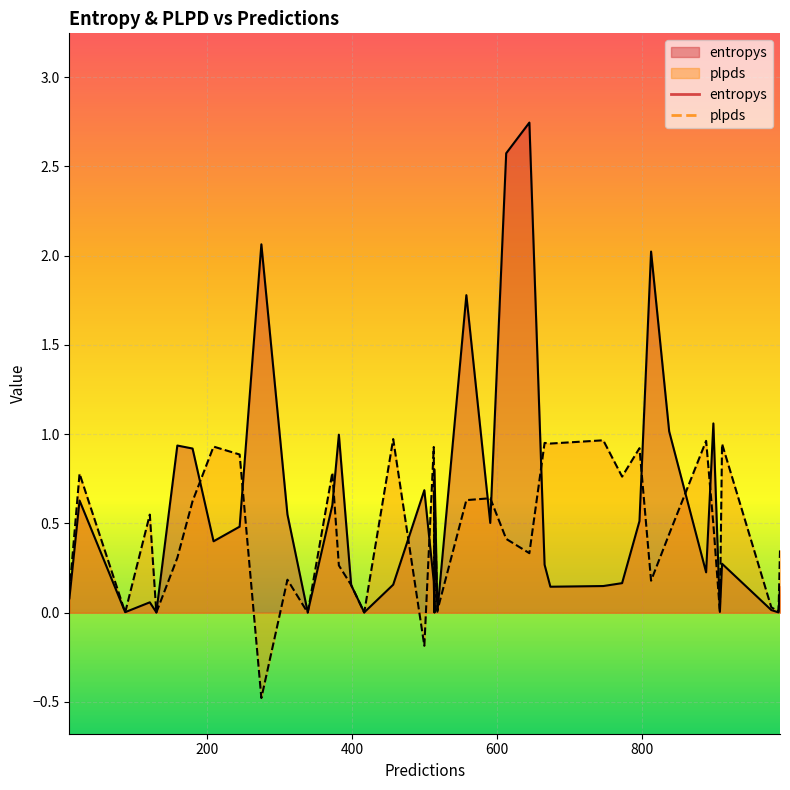

At how many categories does at least one series exceed 0?

40